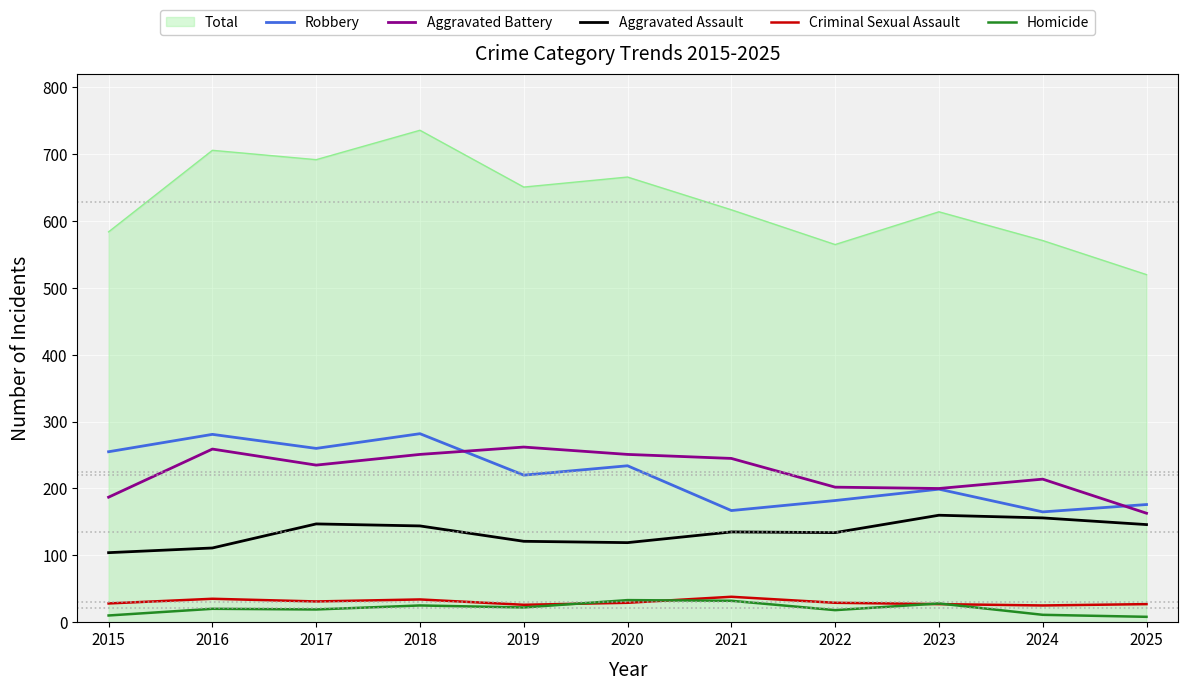

True or false: Aggravated Battery and Criminal Sexual Assault cross at least once.

False